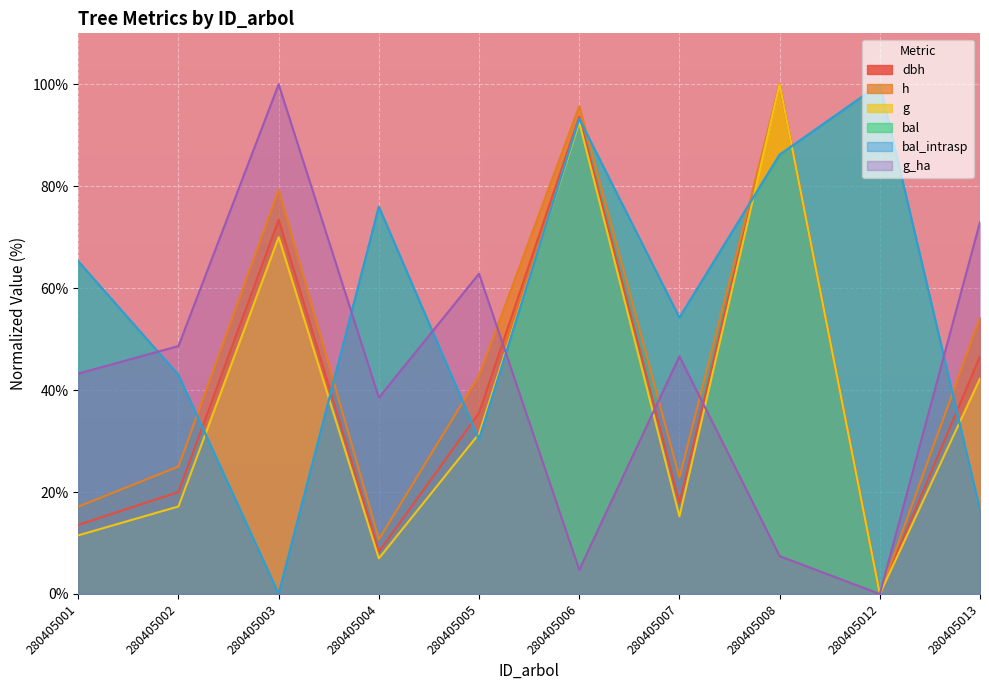

The value of h at 280405012 is 35.2. True or false?

False